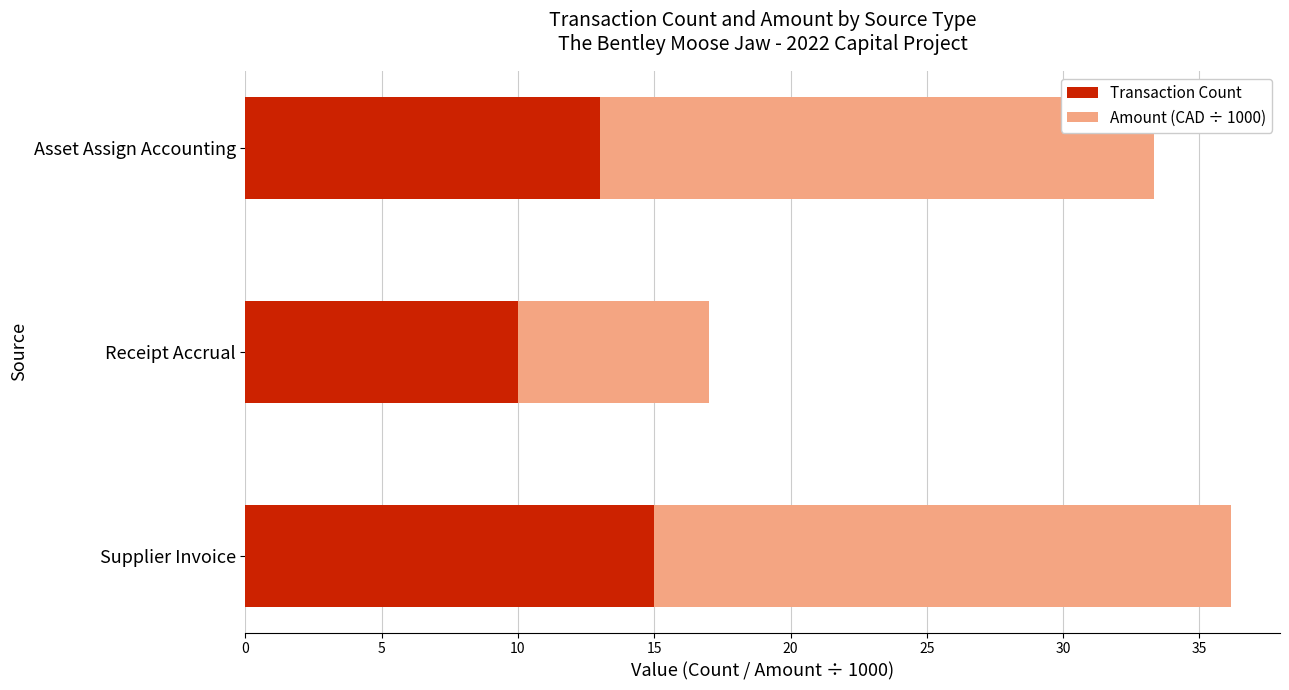

How many series are shown in this chart?

2